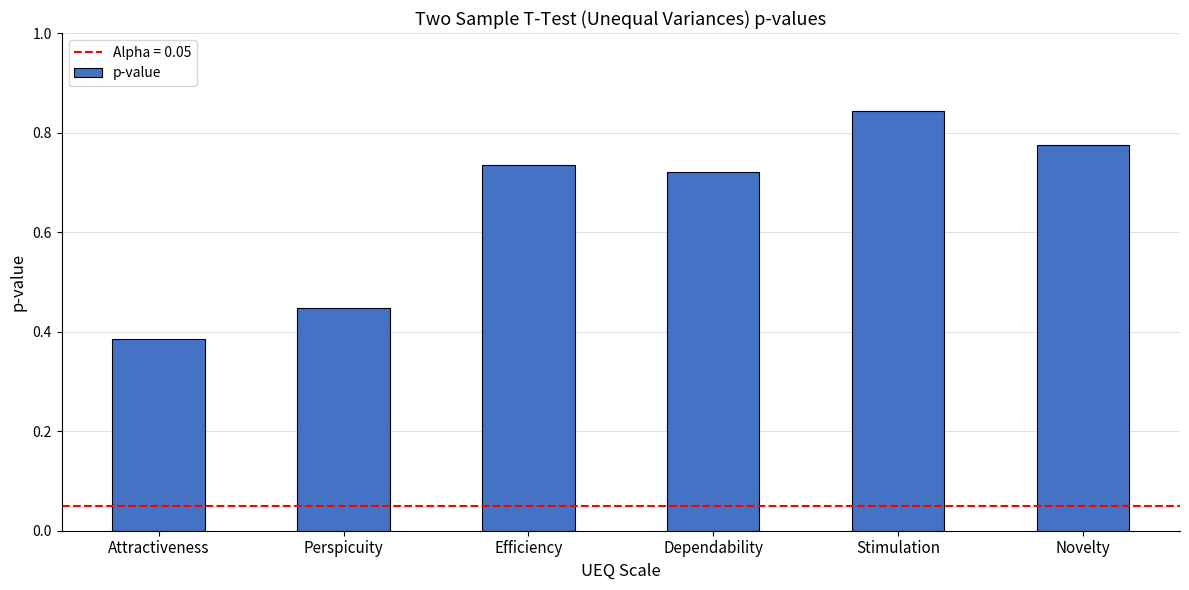

Which label corresponds to the smallest value in the chart?

Attractiveness